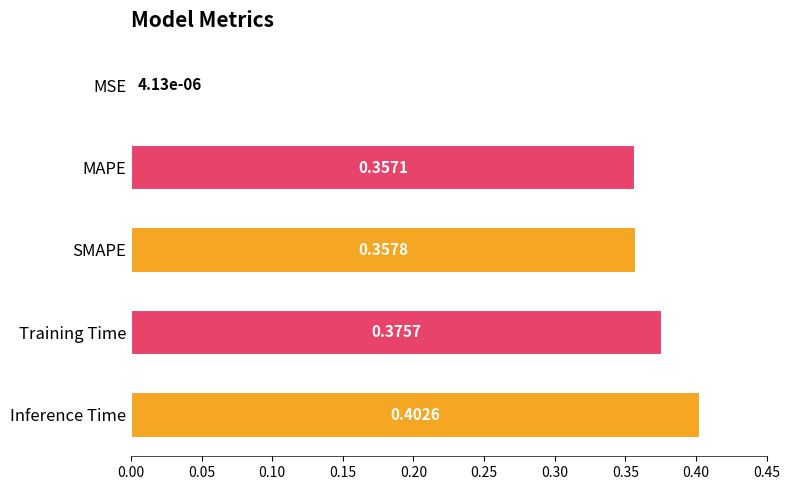

Between MAPE and Inference Time, which is larger?

Inference Time